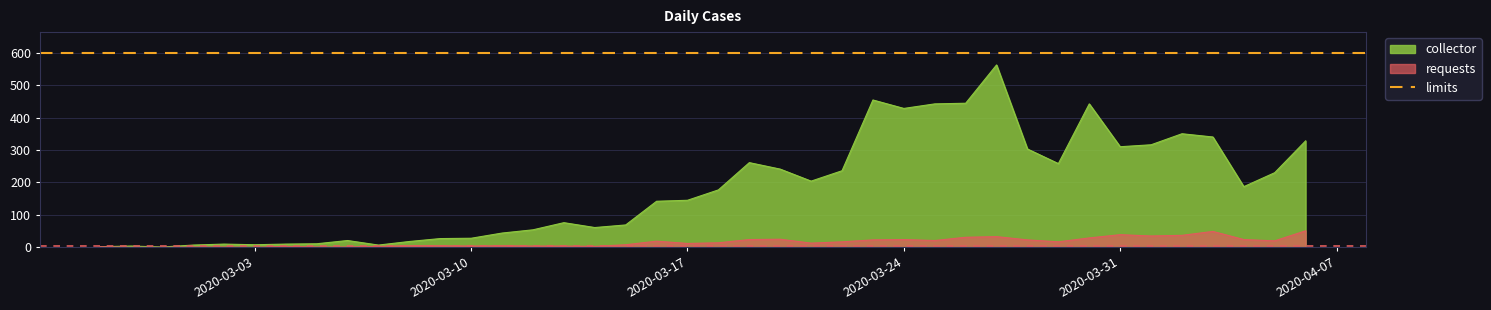

Which series has the largest range (max minus min)?

collector